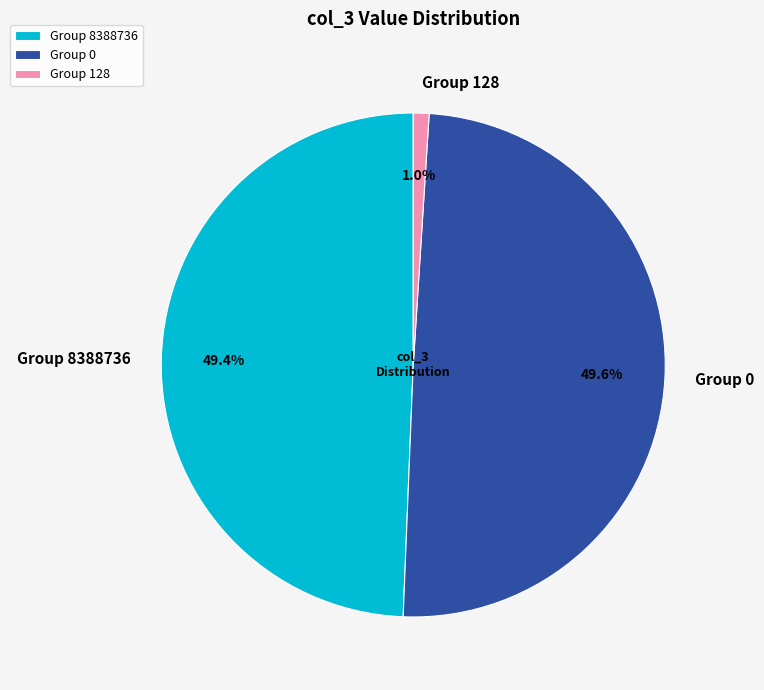

Which category has the smallest portion of the pie?

Group 128